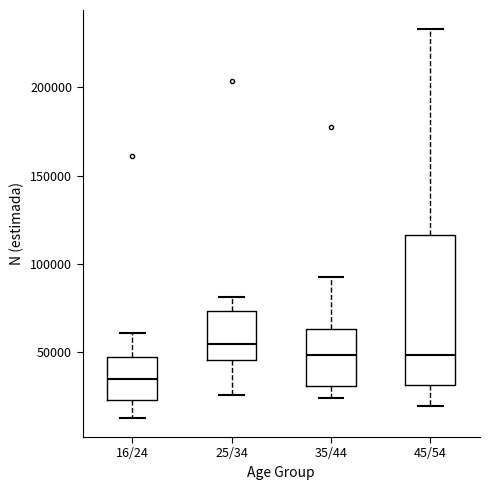

Reading left to right, transcribe this box plot: for each box, give where its median line is, the range the box spans, and where its two whiskers end, as read against the y-axis. The values are not printed on the chart, so give them approximately, as read against the axis.

16/24: median 35000, box 25000 to 45000, whiskers 15000 to 60000
25/34: median 55000, box 45000 to 75000, whiskers 25000 to 80000
35/44: median 50000, box 30000 to 65000, whiskers 25000 to 95000
45/54: median 50000, box 30000 to 115000, whiskers 20000 to 235000